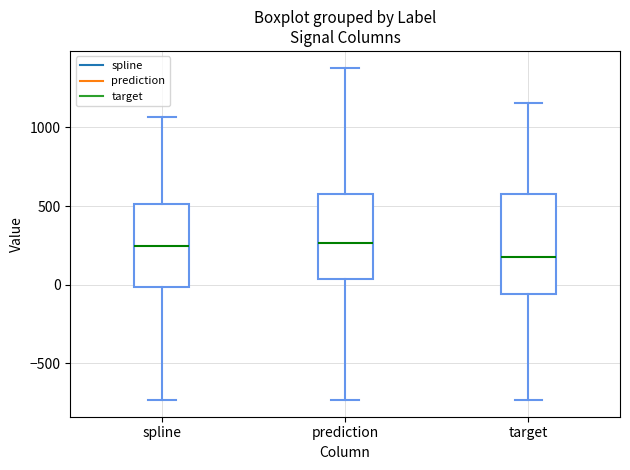

Reading left to right, read every box against the y-axis: the position of its median line, the range the box covers, and the ends of its whiskers. The values are not printed on the chart, so give them approximately, as read against the axis.

spline: median 250, box 0 to 500, whiskers -750 to 1050
prediction: median 250, box 50 to 600, whiskers -750 to 1400
target: median 200, box -50 to 600, whiskers -750 to 1150